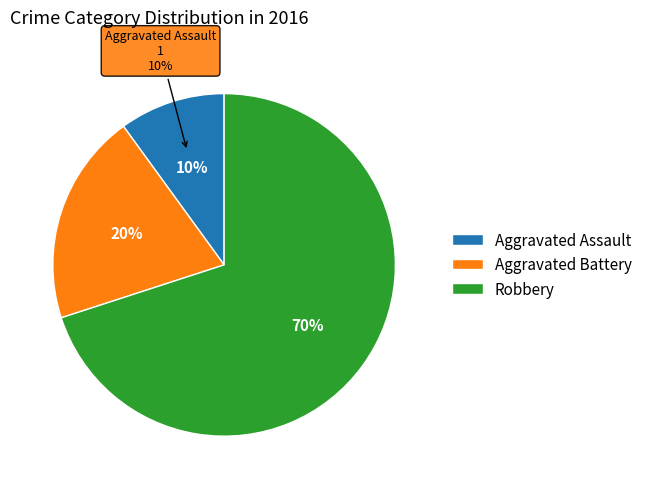

What is the change in value from Aggravated Battery to Robbery?

+5